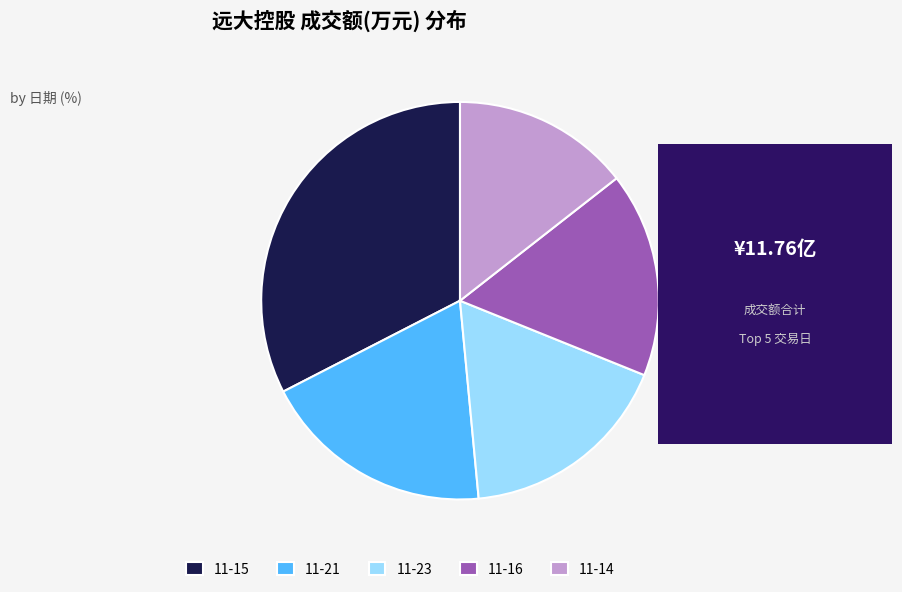

Is there a majority slice in this chart?

No